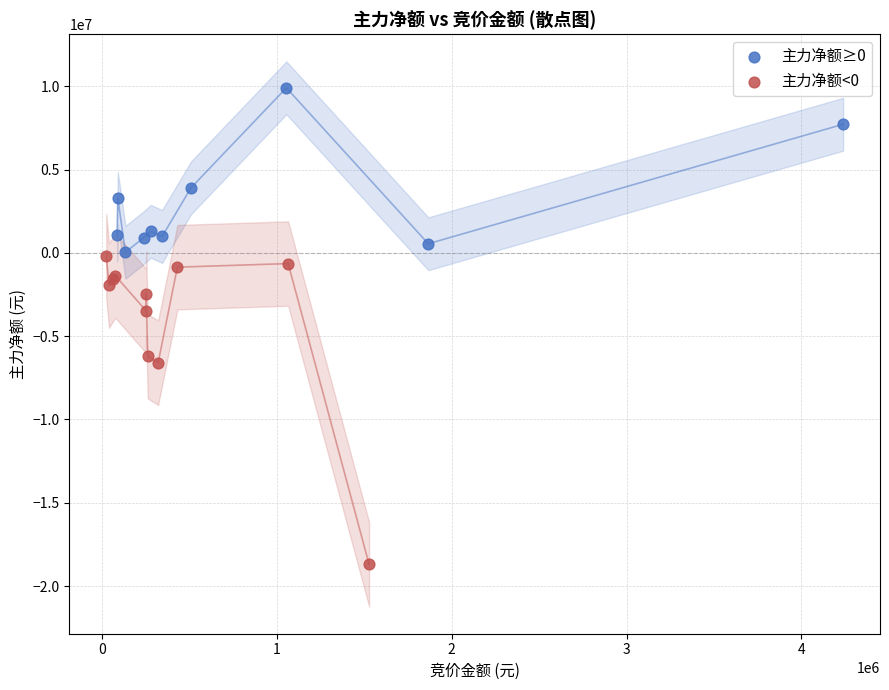

Which series reaches the maximum Y coordinate?

主力净额≥0